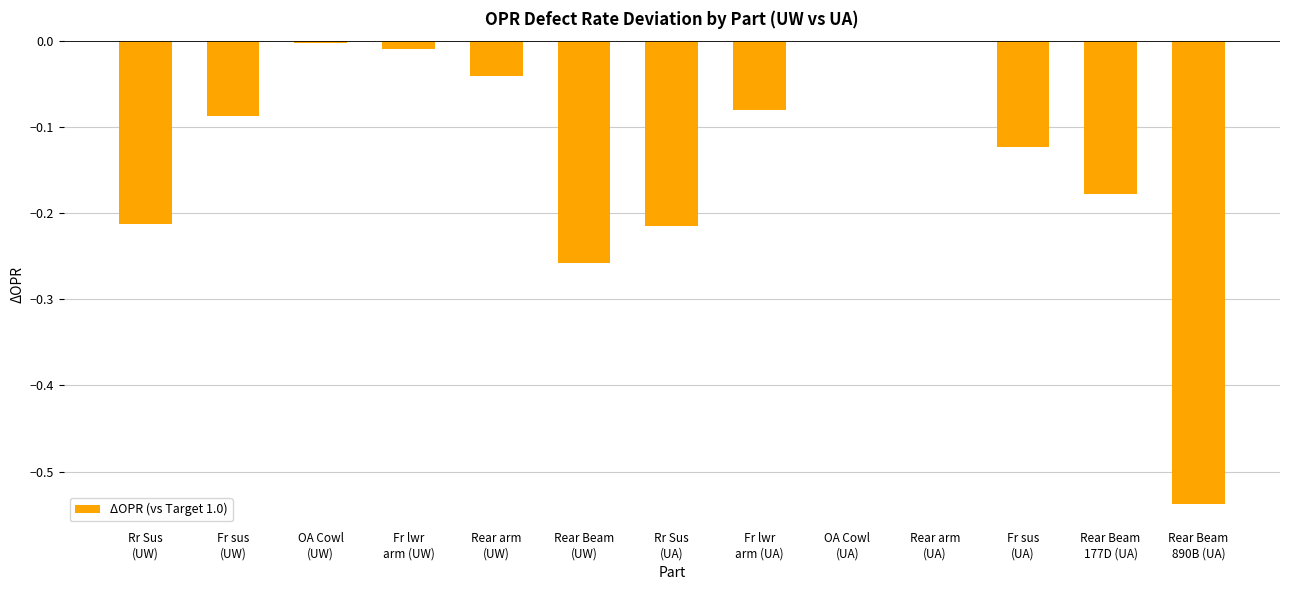

Count the number of data series in this chart.

1